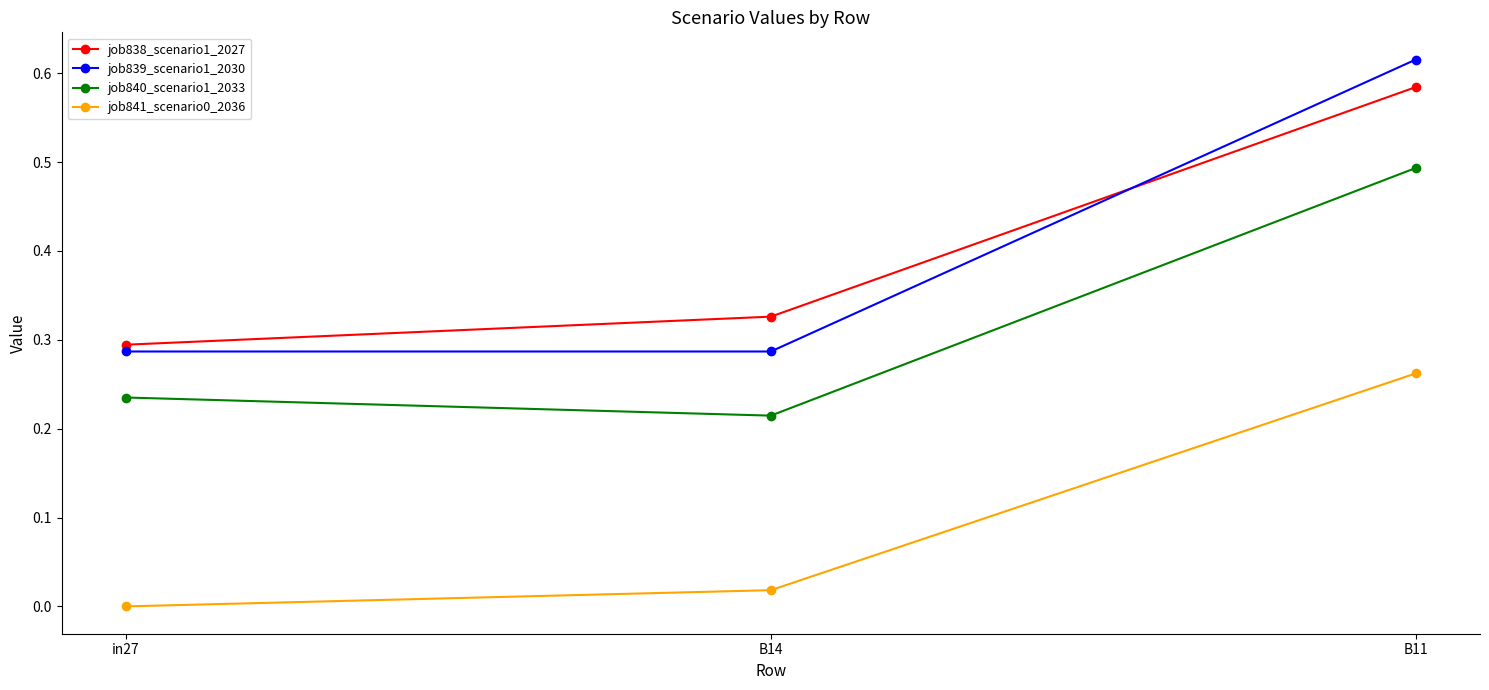

Which label corresponds to the largest value in the chart?

B11